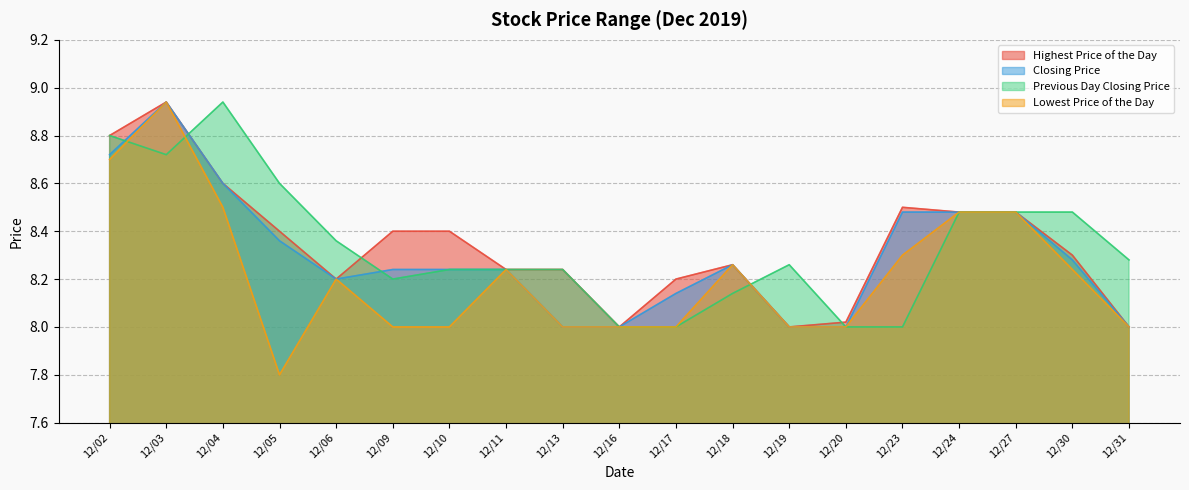

What are all the series names shown in the legend?

Highest Price of the Day, Closing Price, Previous Day Closing Price, Lowest Price of the Day